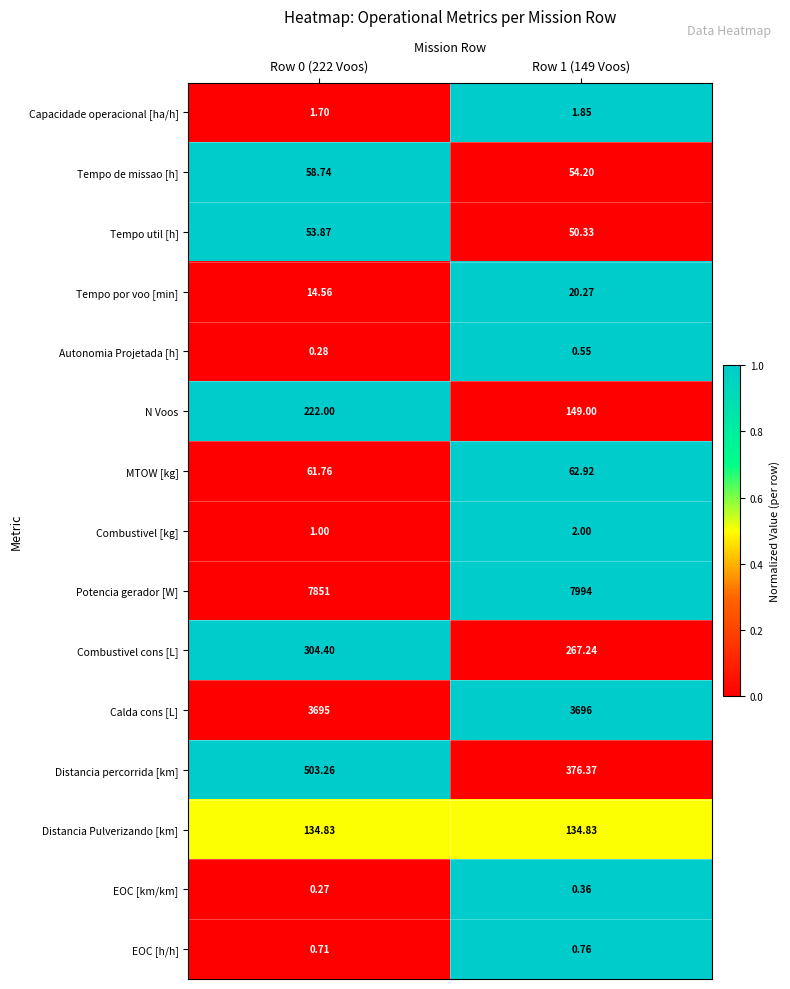

How many series are shown in this chart?

15